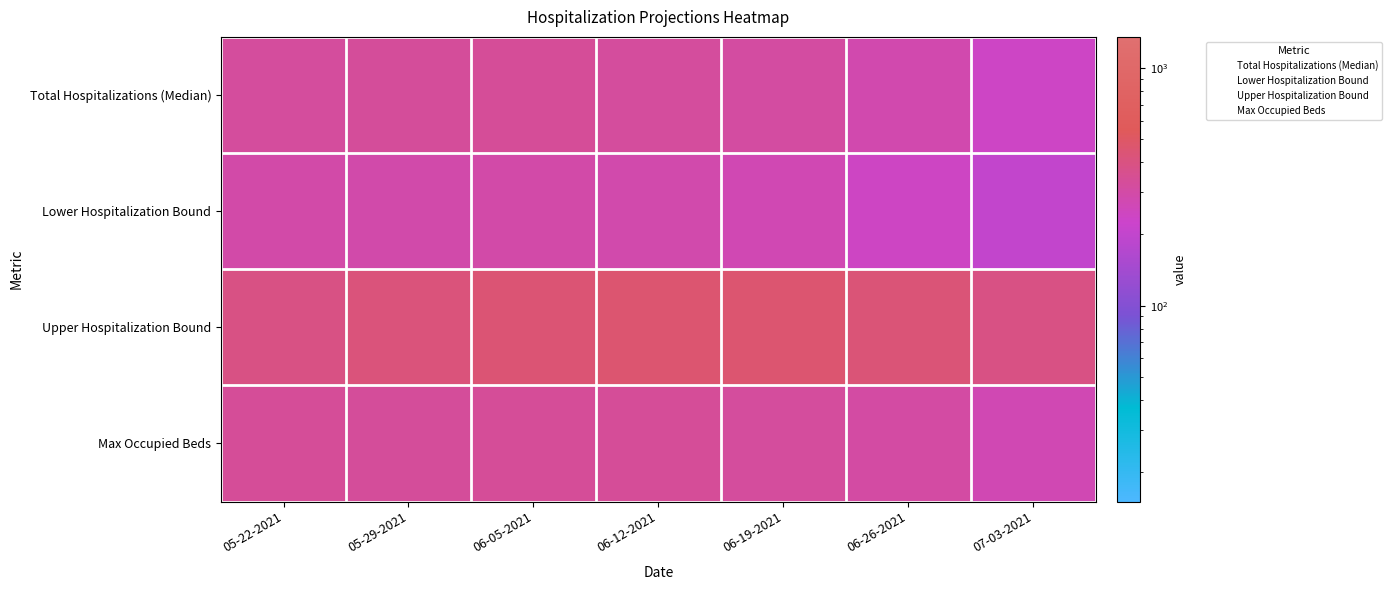

What is the spread (max minus min) of values at 07-03-2021?

391